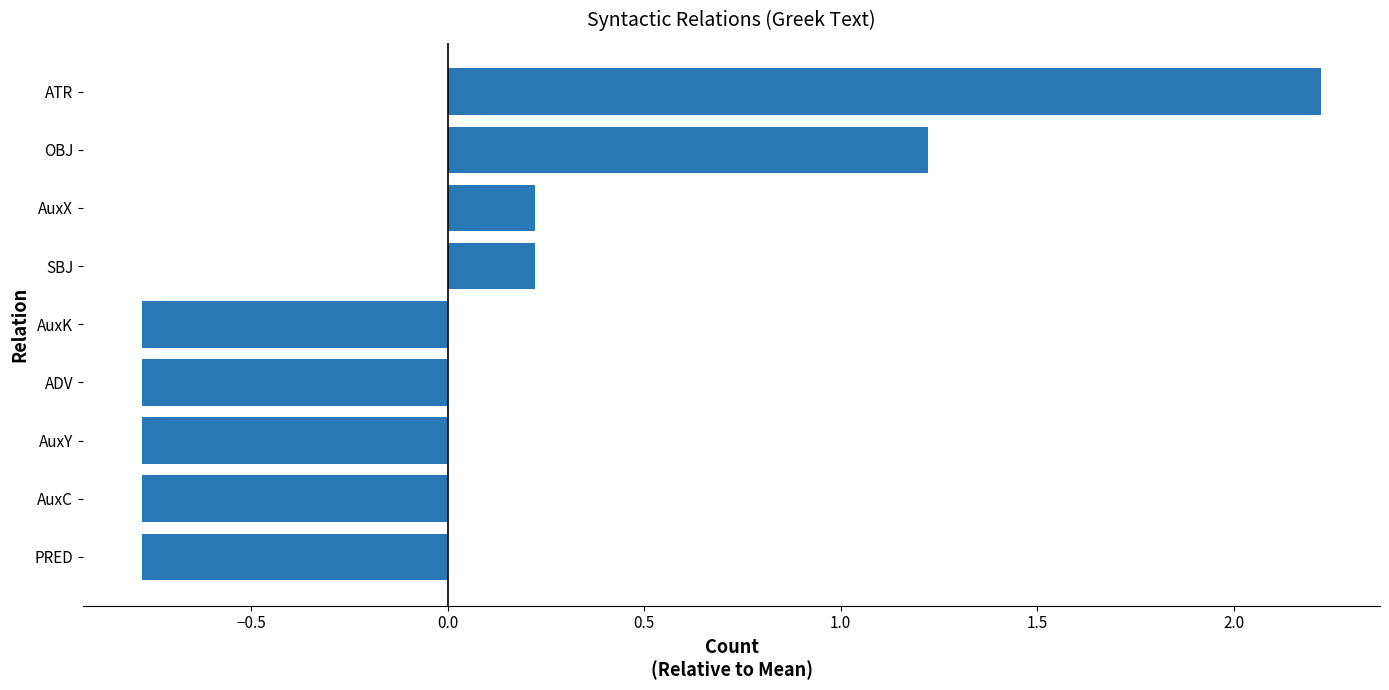

What is the difference between the maximum and minimum values?

3.0